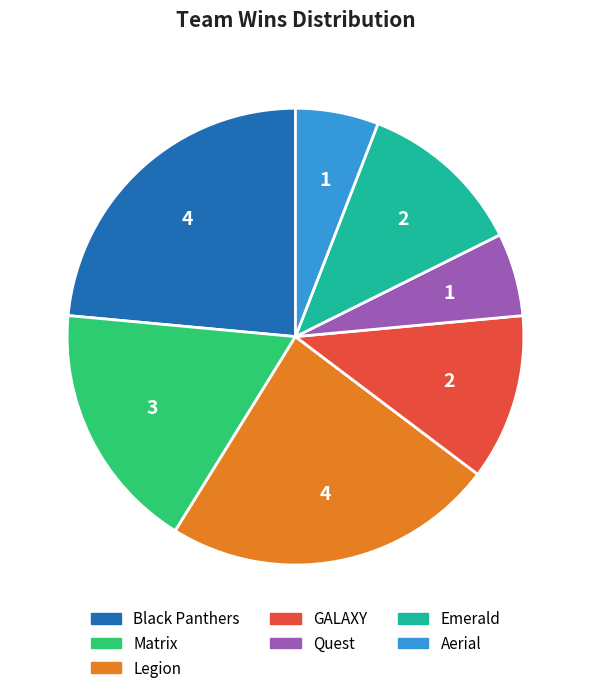

Is Black Panthers the majority of the pie?

No